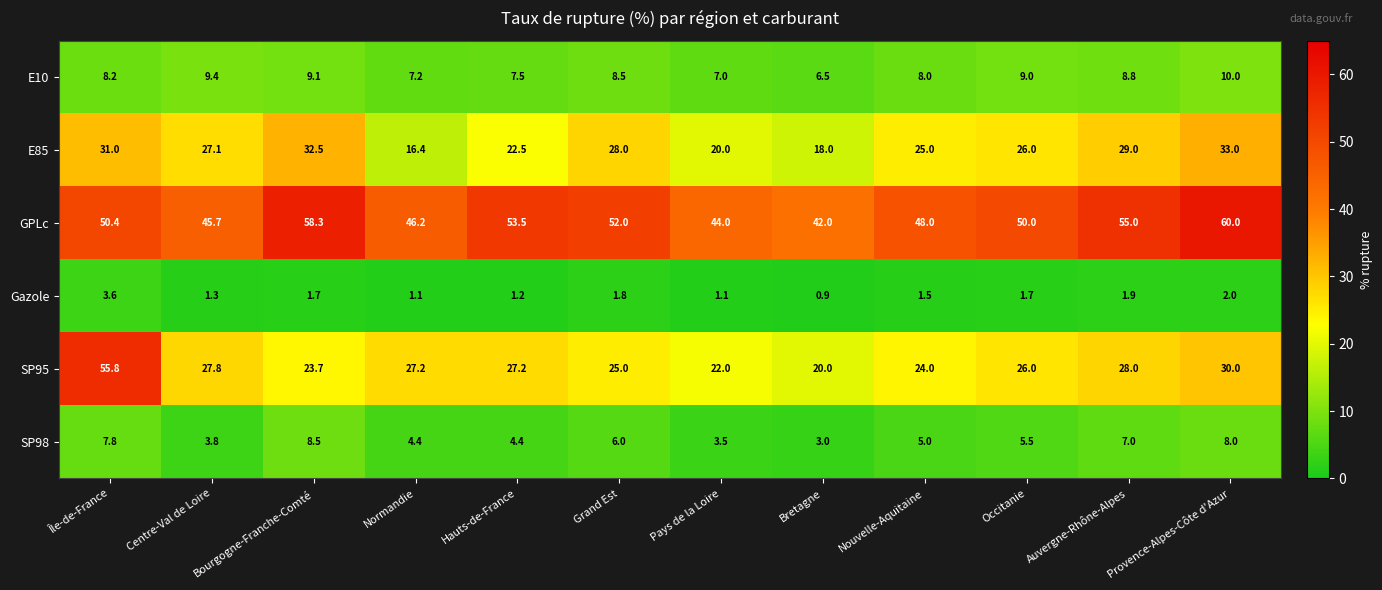

What is the sum of the E85 values at Pays de la Loire and Auvergne-Rhône-Alpes?

49.0